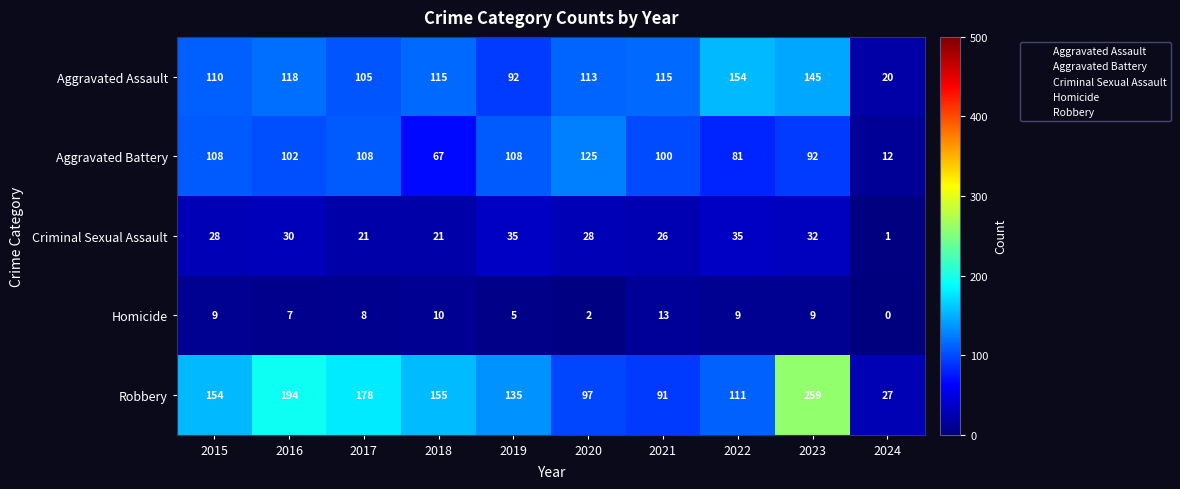

At 2019, list the series in order from largest to smallest.

Robbery, Aggravated Battery, Aggravated Assault, Criminal Sexual Assault, Homicide